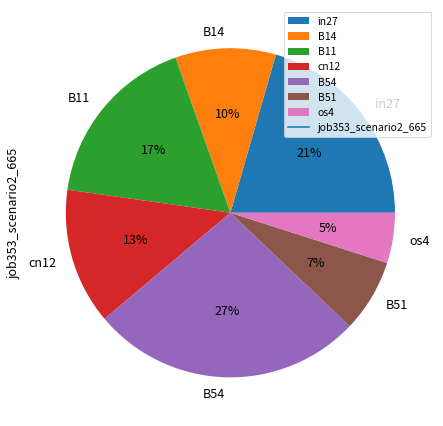

To the nearest percent, what is the average slice percentage?

14%